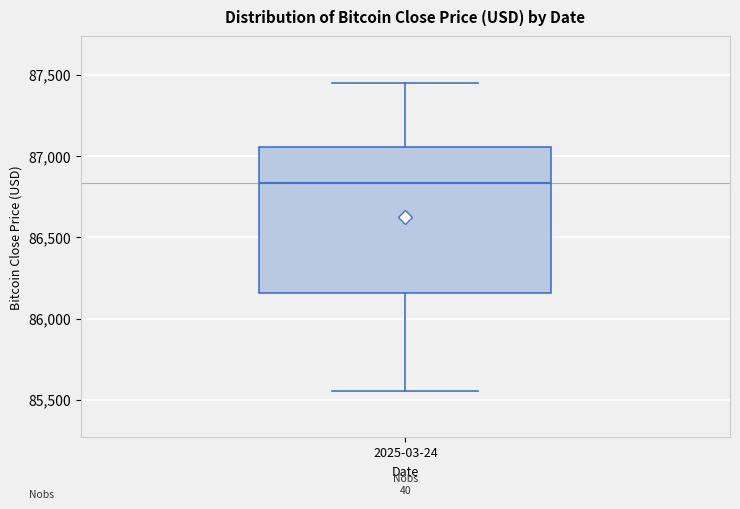

Transcribe this box plot: give where the median line is, the range the box spans, and where the two whiskers end, as read against the y-axis. The values are not printed on the chart, so give them approximately, as read against the axis.

median 86850, box 86150 to 87050, whiskers 85550 to 87450